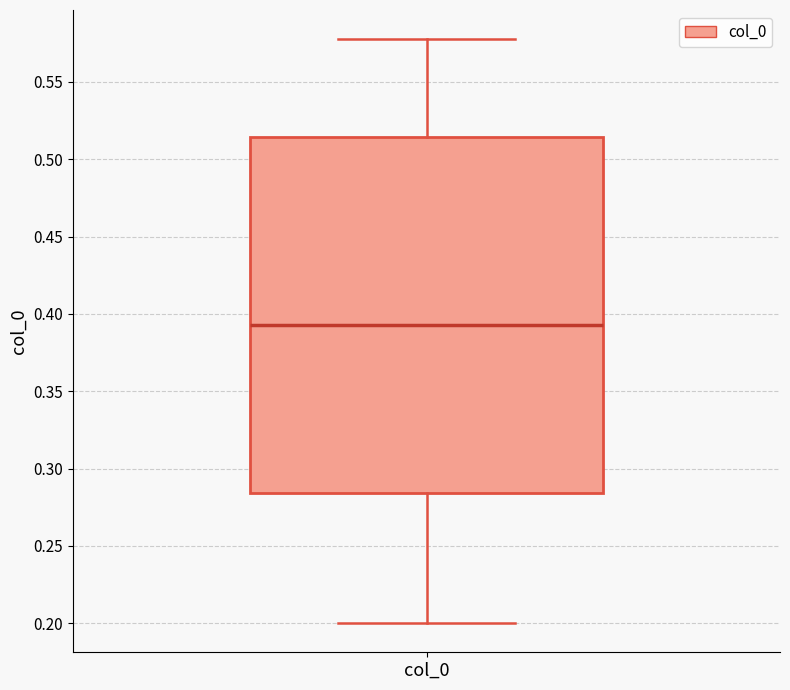

Read this box plot against the y-axis: the position of the median line, the range covered by the box, and the ends of both whiskers. The values are not printed on the chart, so give them approximately, as read against the axis.

median 0.395, box 0.285 to 0.515, whiskers 0.200 to 0.580